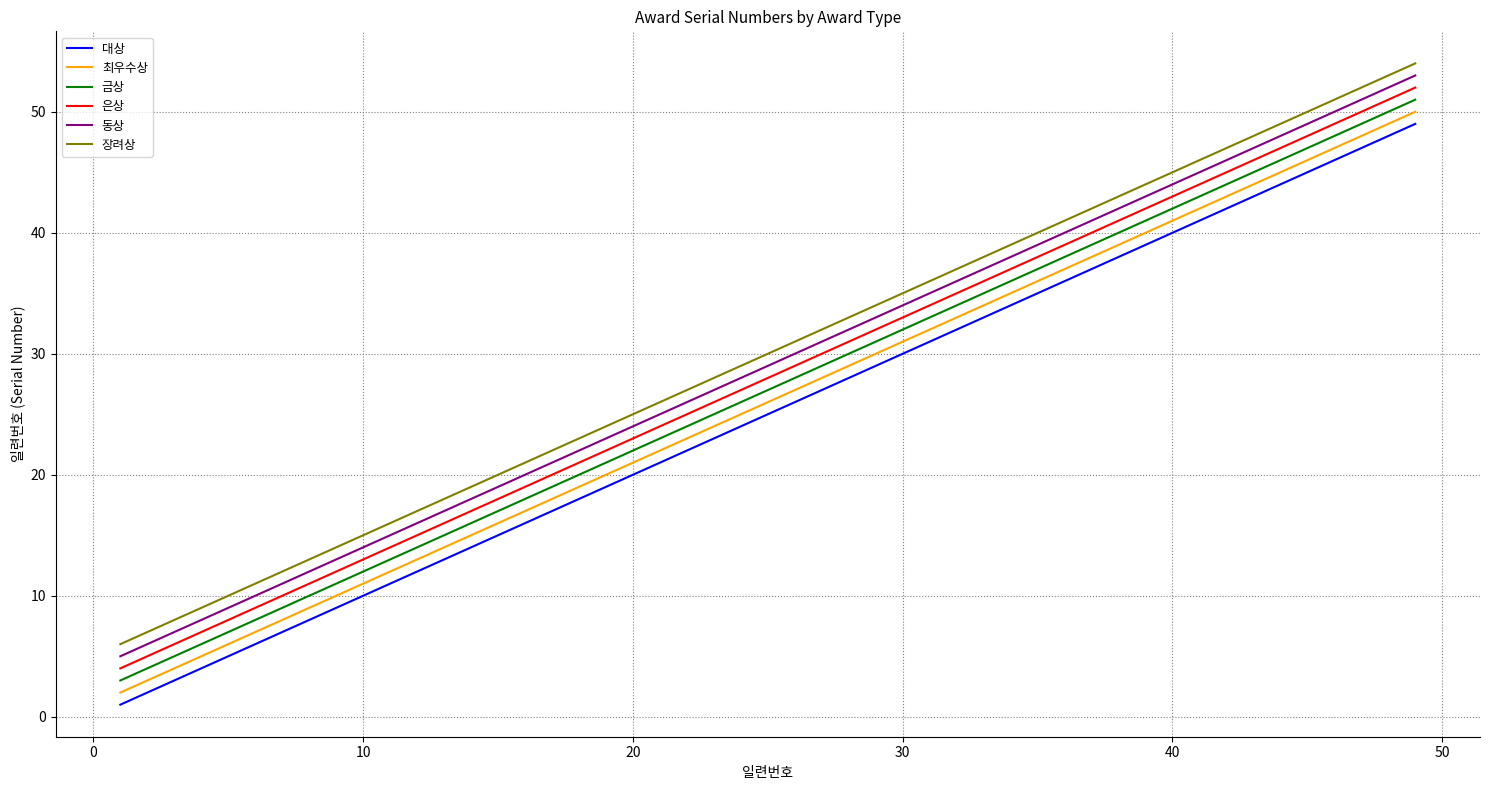

What is the difference between the maximum and minimum values in the 동상 series?

48